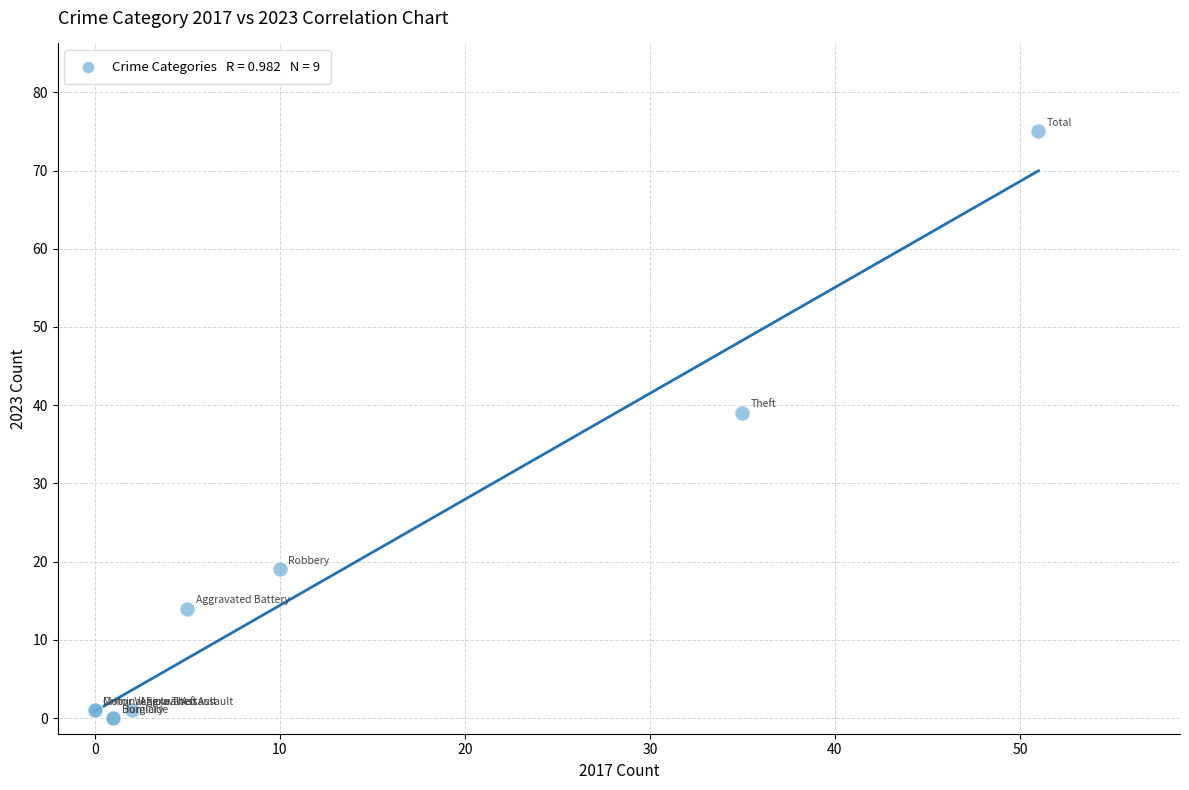

What Y value in the scatter plot is closest to 37?

39